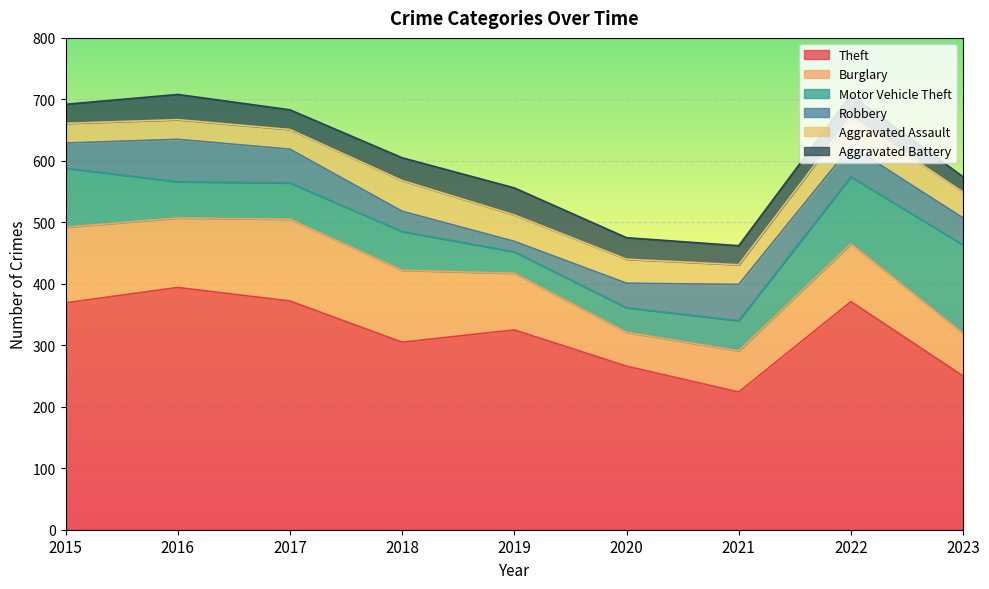

Count the number of categories in the chart.

9